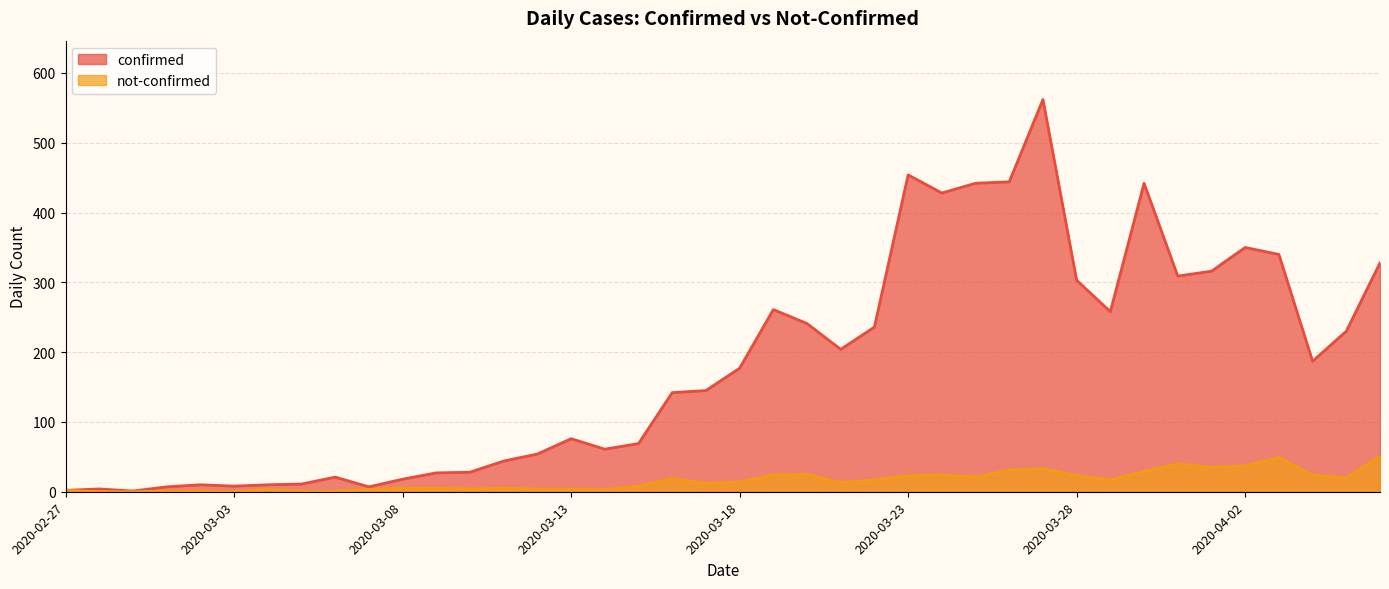

Which series has the largest range (max minus min)?

confirmed